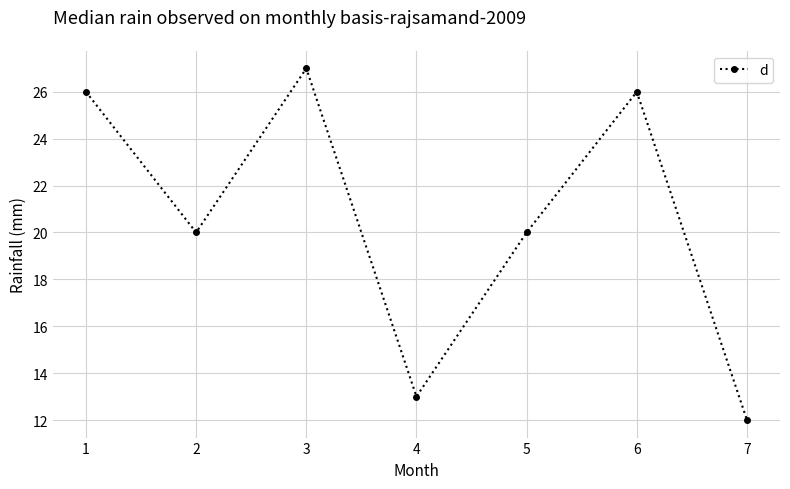

Is this an area chart (filled region under the line)?

No